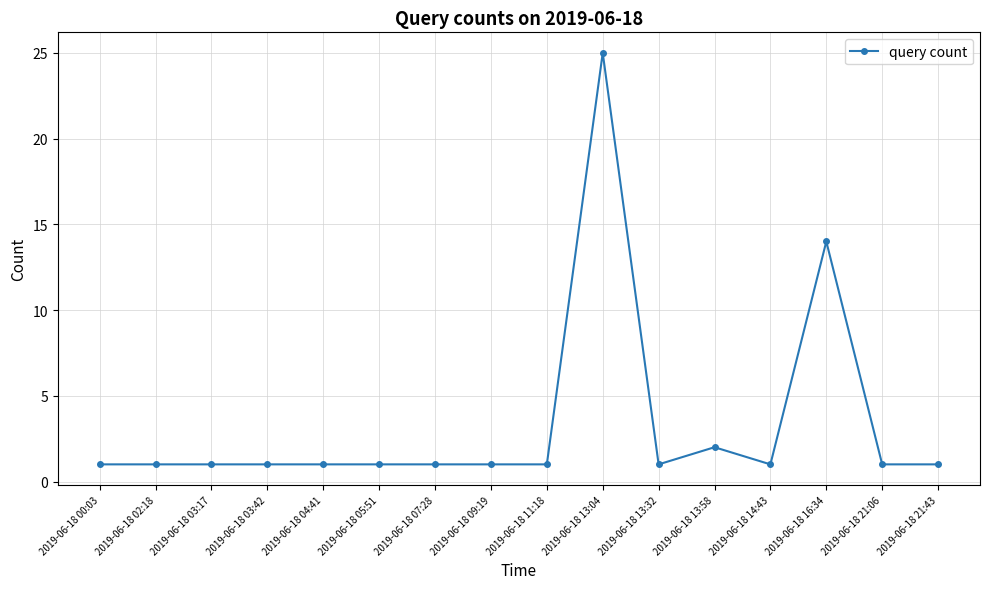

How many data points does each series have?

16